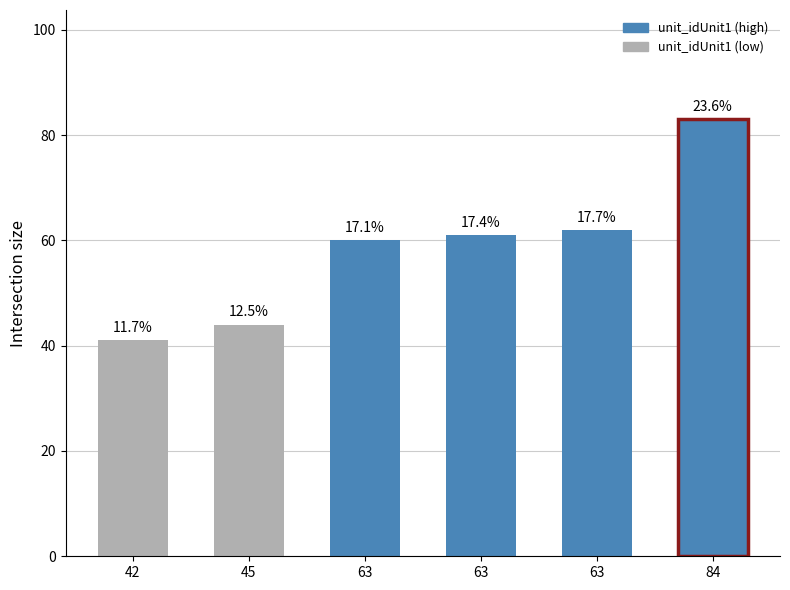

At which label is the value closest to 62?

63